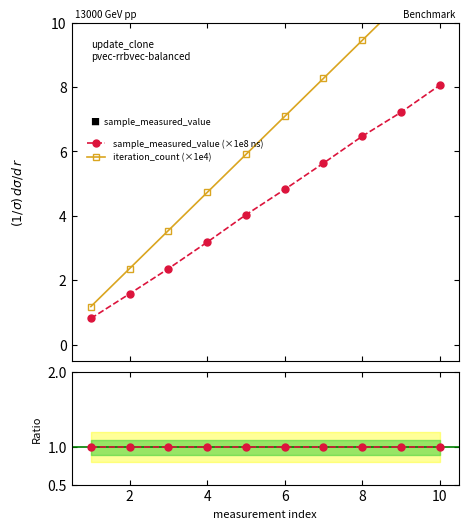

True or false: sample_measured_value and iteration_count intersect in this chart.

False